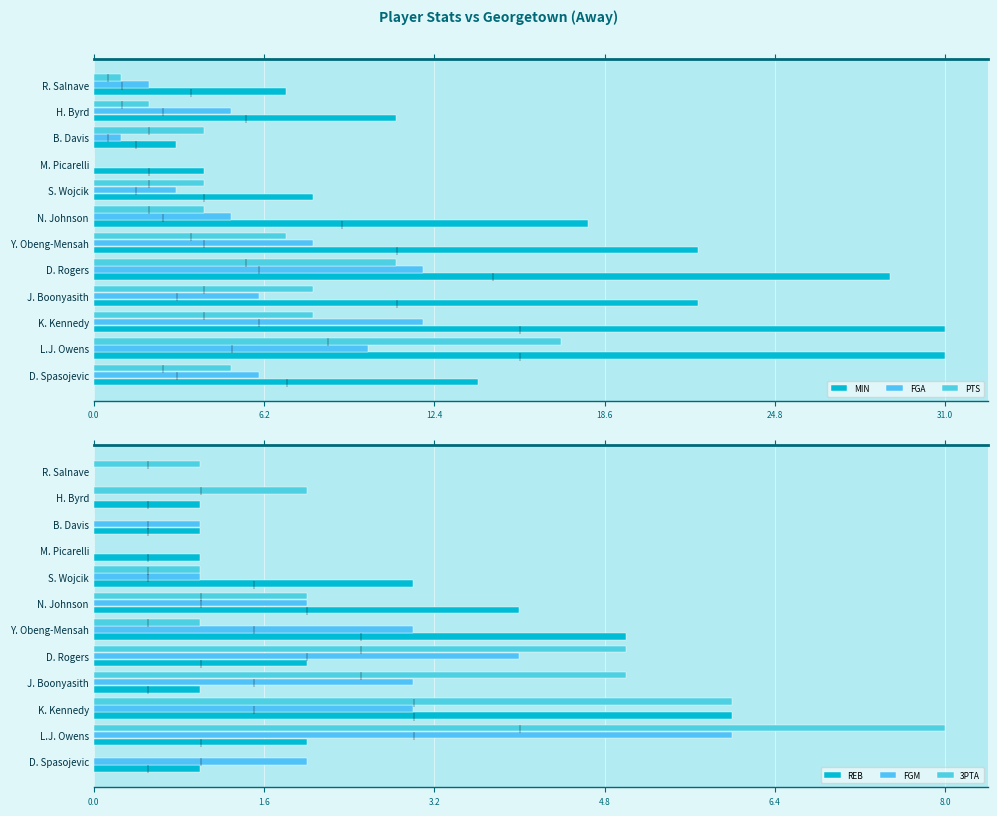

What is the greatest value displayed?

31